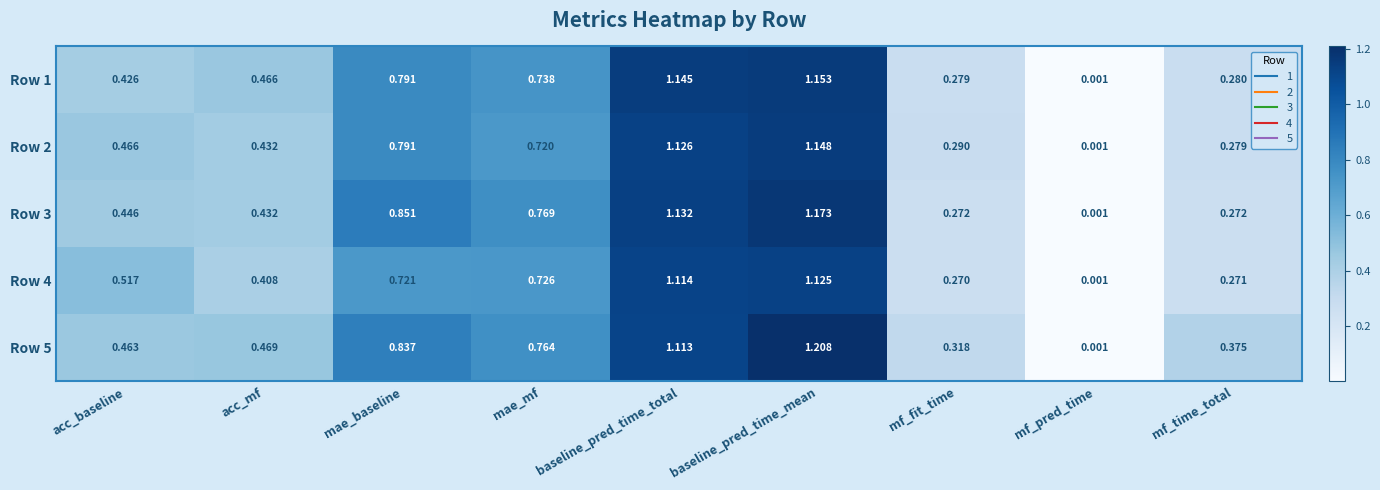

Which series has the largest range (max minus min)?

Row 5